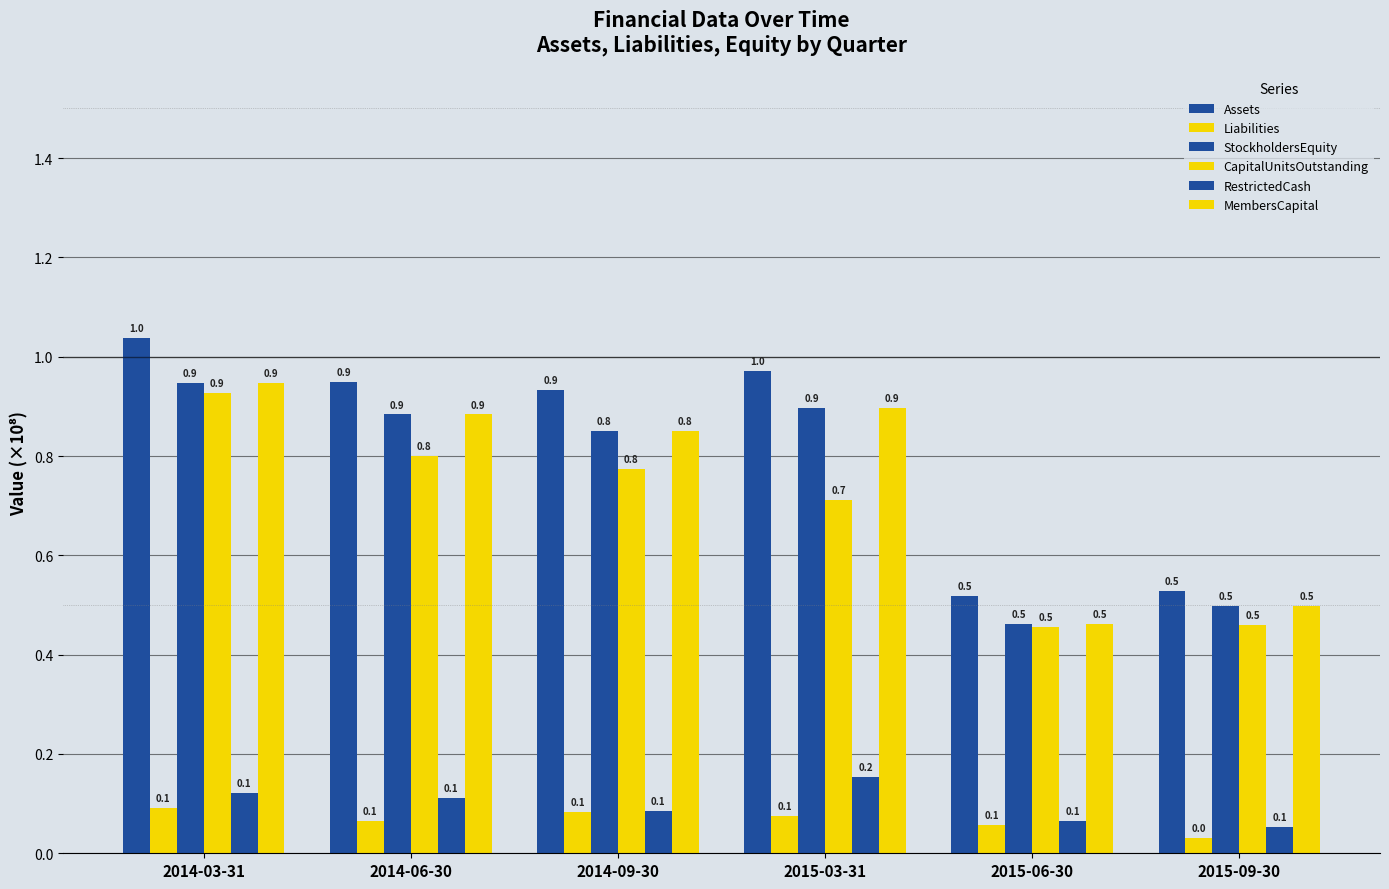

Count the number of categories in the chart.

6